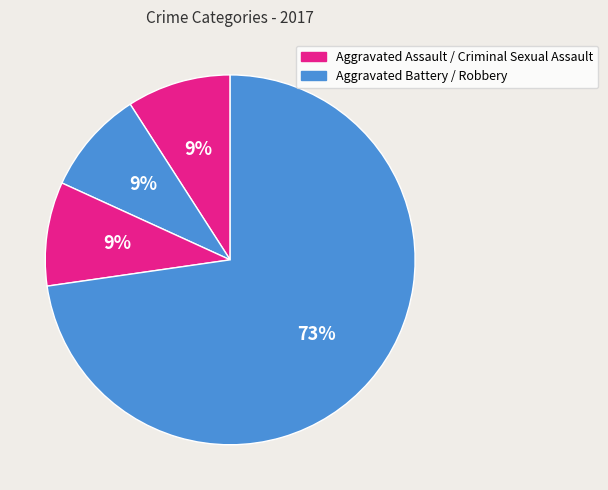

What is the smallest slice in the pie chart?

Aggravated Assault